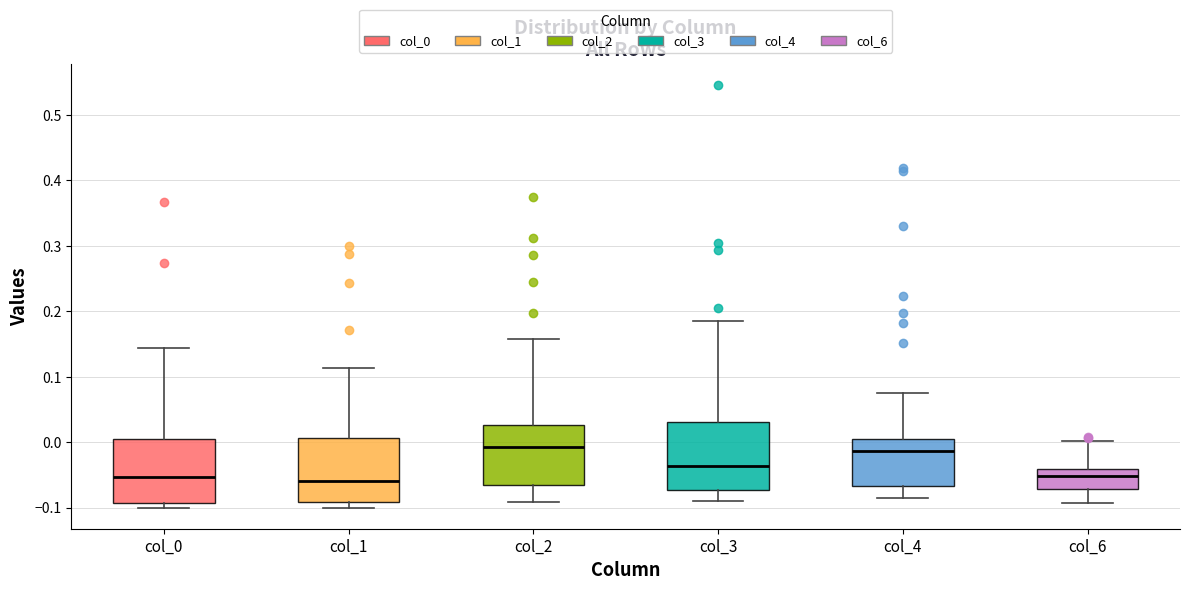

Reading left to right, read every box against the y-axis: the position of its median line, the range the box covers, and the ends of its whiskers. The values are not printed on the chart, so give them approximately, as read against the axis.

col_0: median -0.05, box -0.09 to 0.00, whiskers -0.10 to 0.14
col_1: median -0.06, box -0.09 to 0.01, whiskers -0.10 to 0.11
col_2: median -0.01, box -0.07 to 0.03, whiskers -0.09 to 0.16
col_3: median -0.04, box -0.07 to 0.03, whiskers -0.09 to 0.18
col_4: median -0.01, box -0.07 to 0.00, whiskers -0.09 to 0.08
col_6: median -0.05, box -0.07 to -0.04, whiskers -0.09 to 0.00